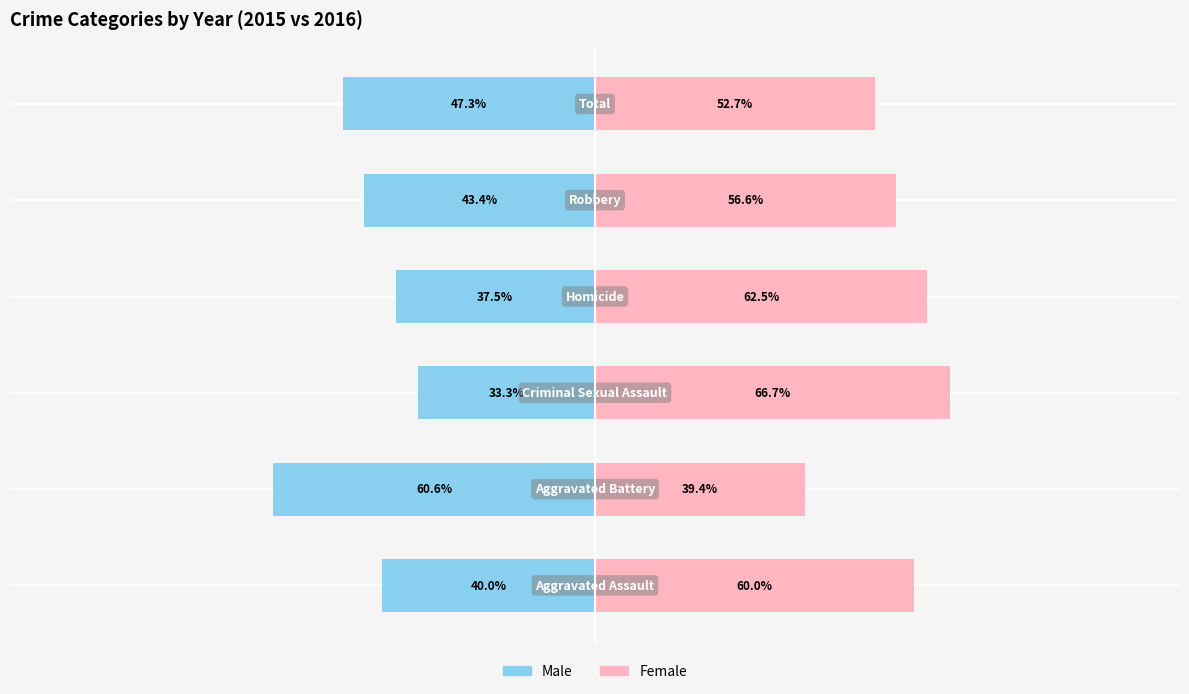

What are all the series names shown in the legend?

Male, Female